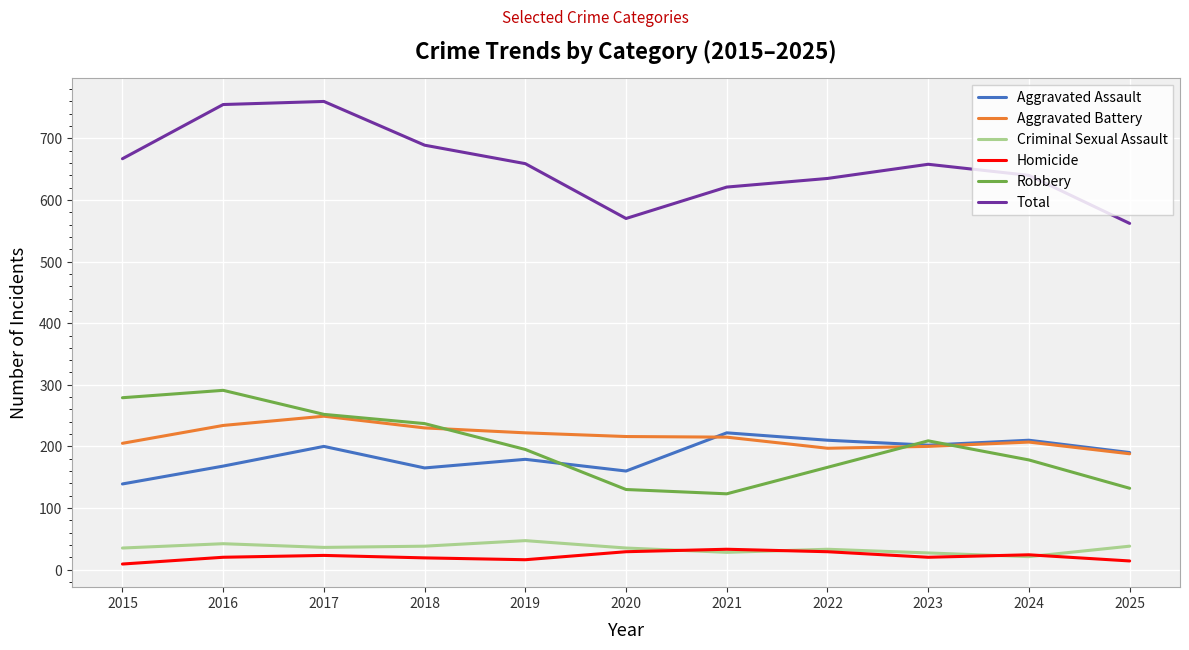

Where is the first local minimum for Robbery?

2021